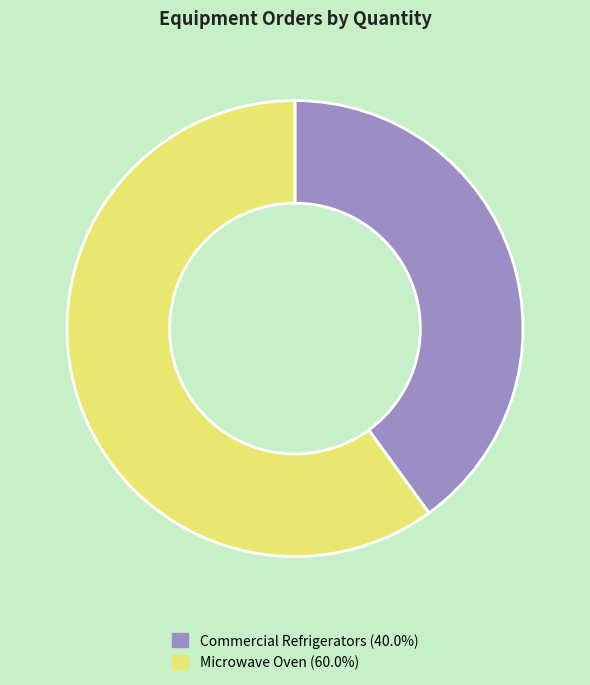

Which slice is the smallest?

Commercial Refrigerators